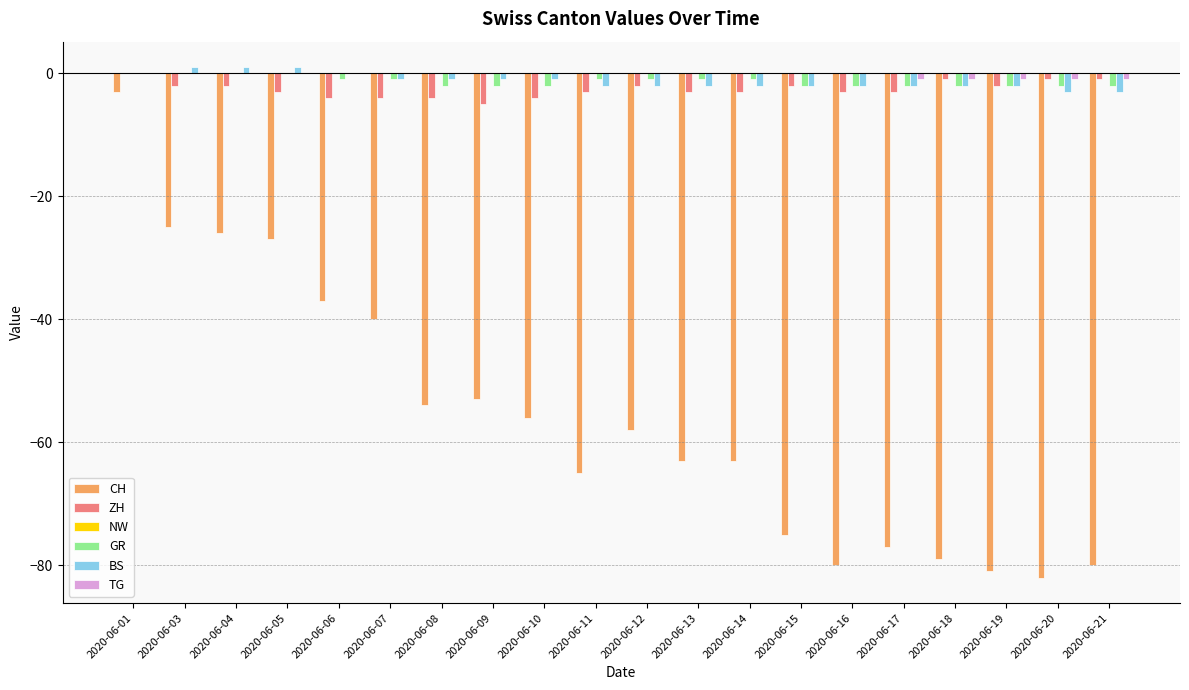

At which label is CH closest to -42?

2020-06-07